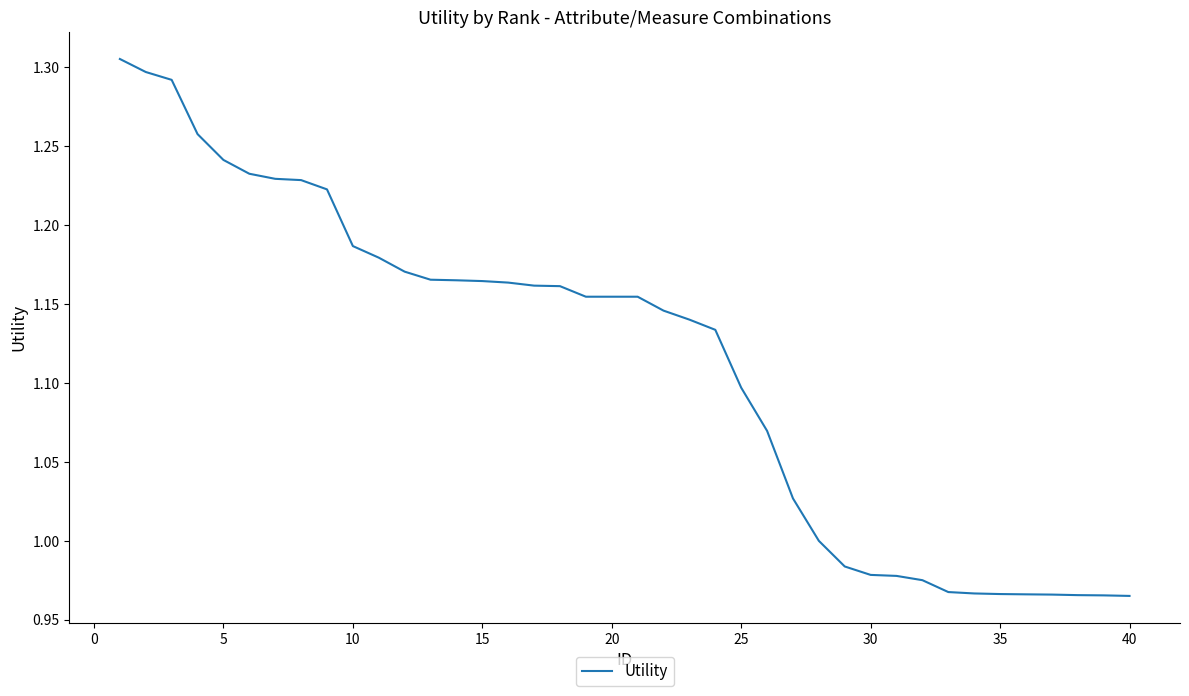

What is the difference between the maximum and minimum values?

0.3